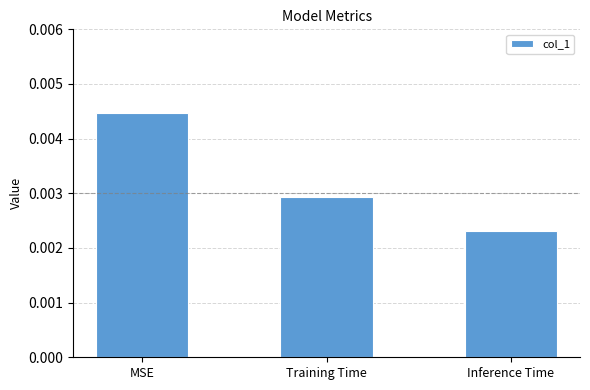

Which category has the highest value across all series?

MSE